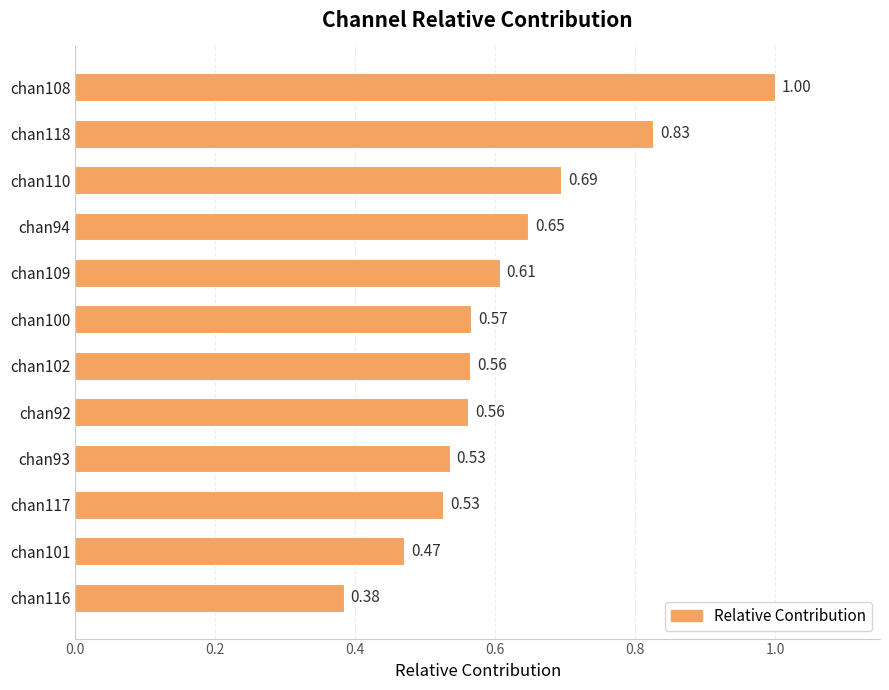

How many bars are there in total?

12